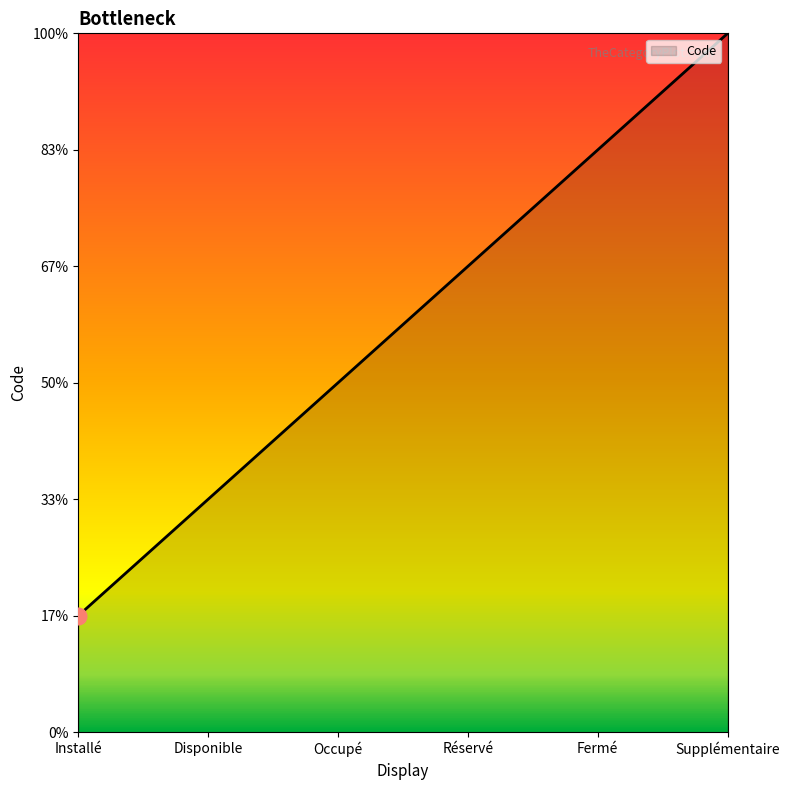

At which category does the chart reach its minimum across all series?

Installé